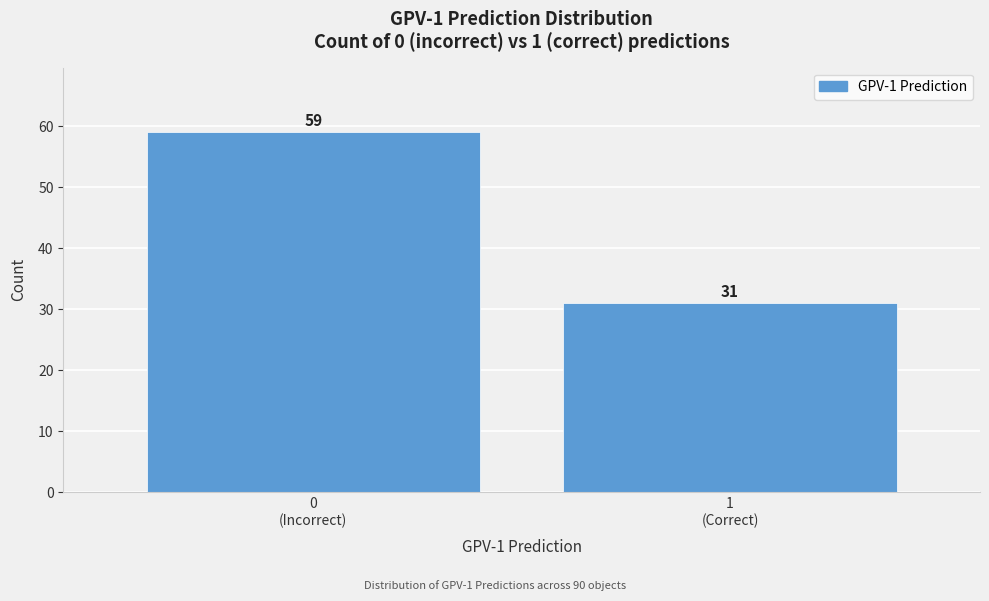

Reading right to left, what are all the values shown in this chart?

31	59